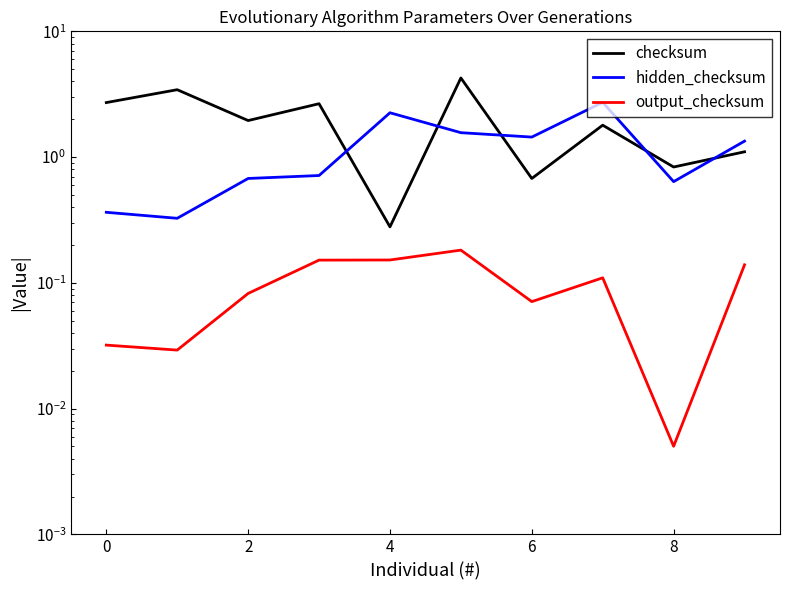

What is the label of the 8th point from the right?

2